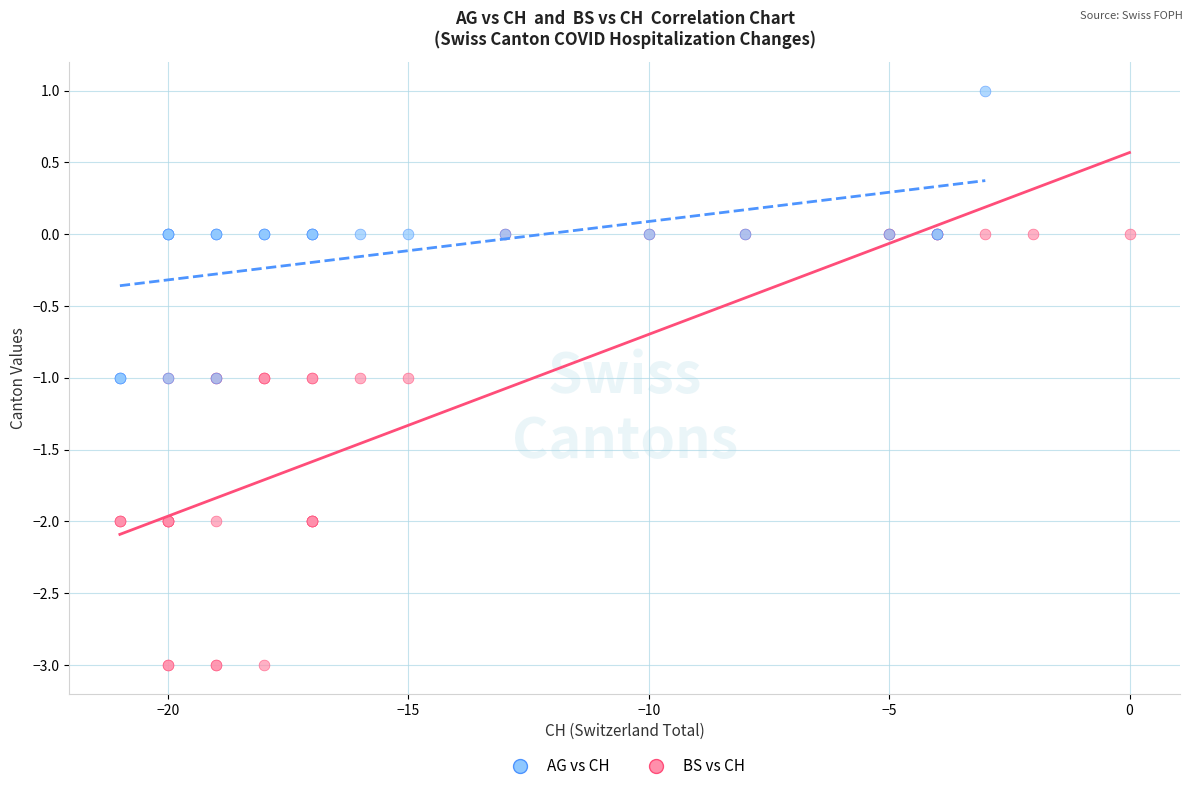

Which series has the largest Y range (max minus min)?

BS vs CH